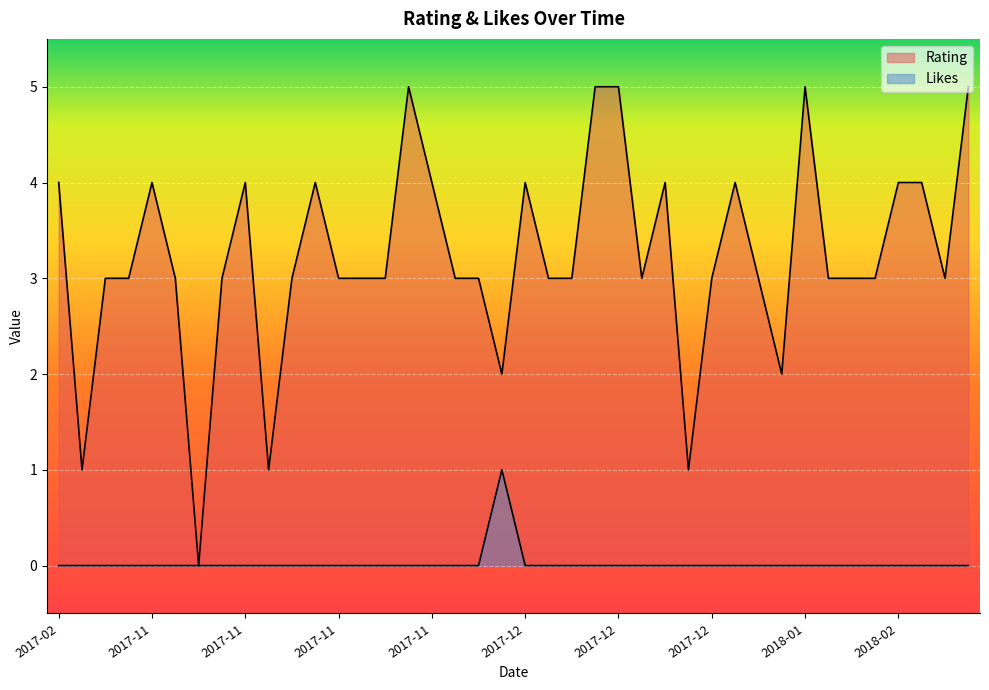

What is the sum of all Rating values?

129